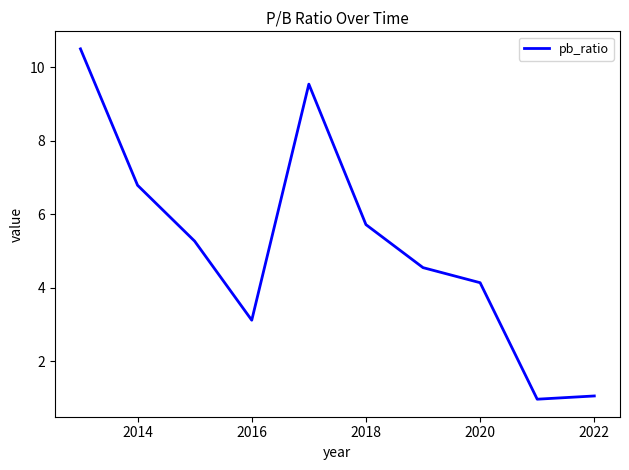

What is the difference between the maximum and minimum values?

9.5